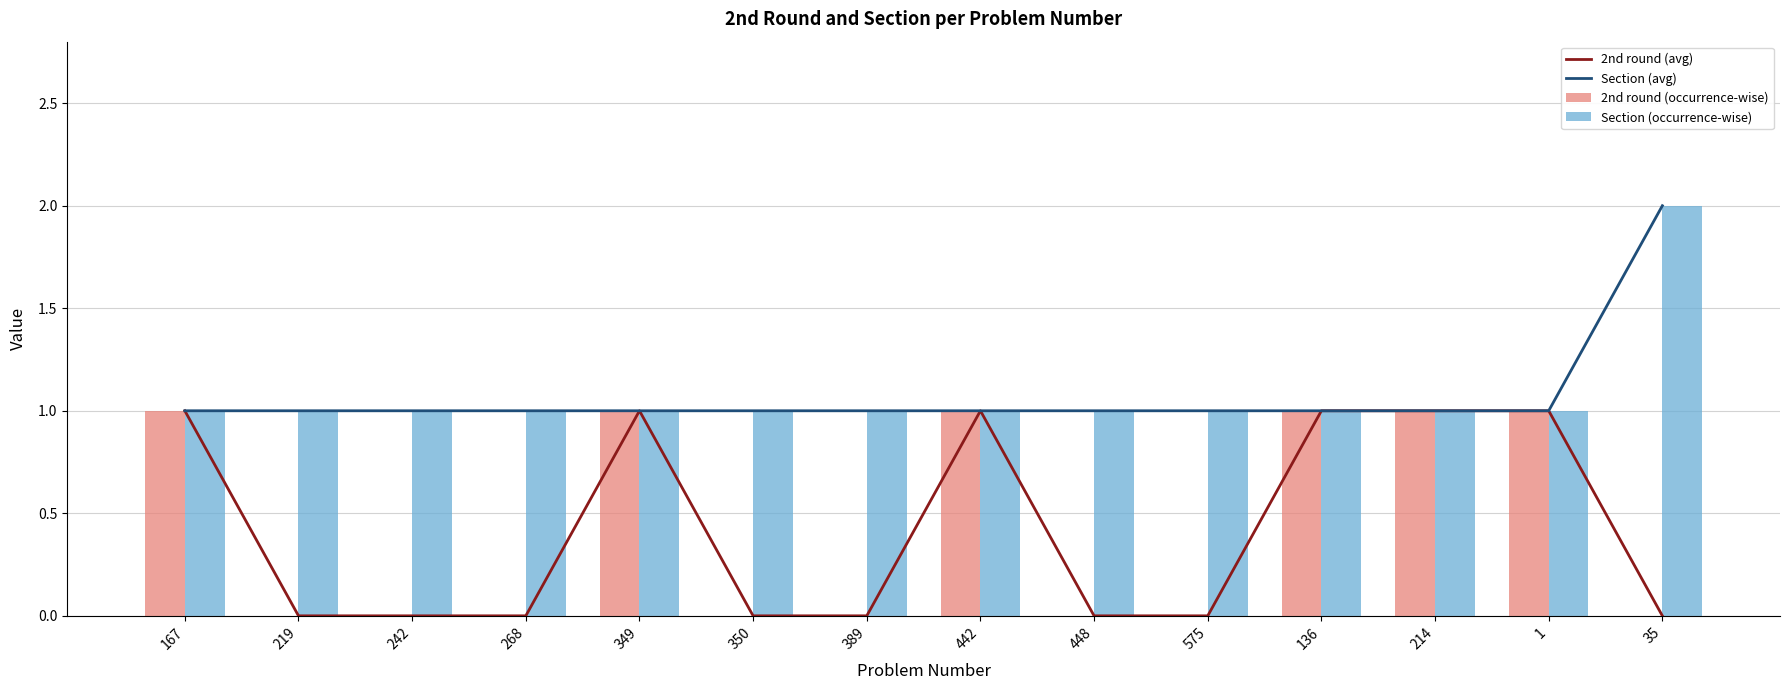

At which category is the sum across all series the highest?

167